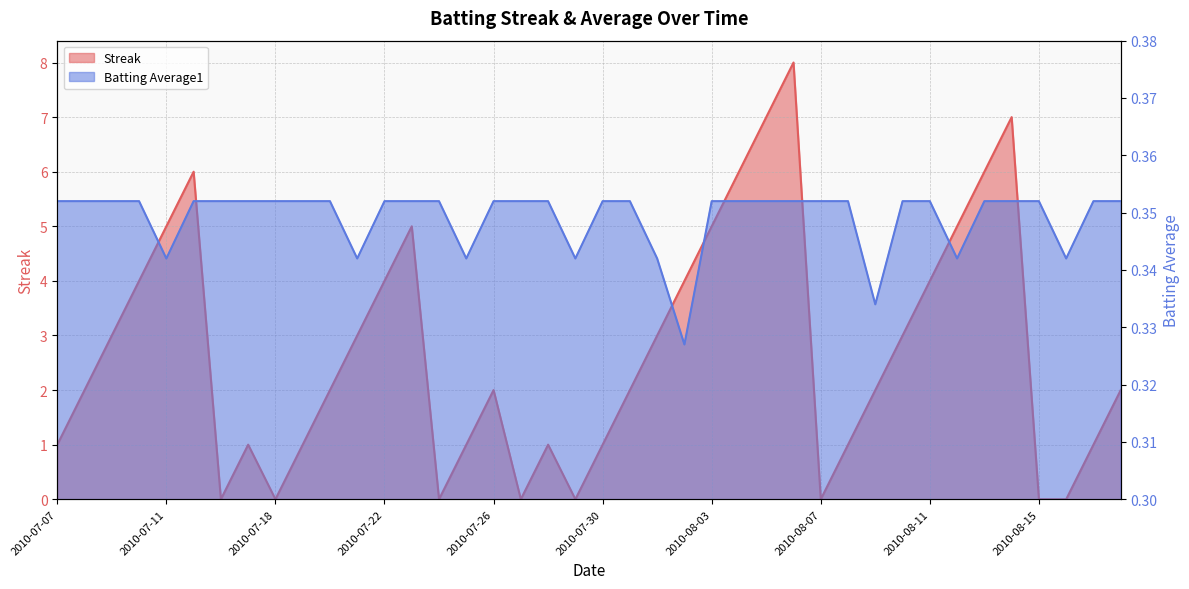

At which category does Streak reach its first local peak?

2010-07-15